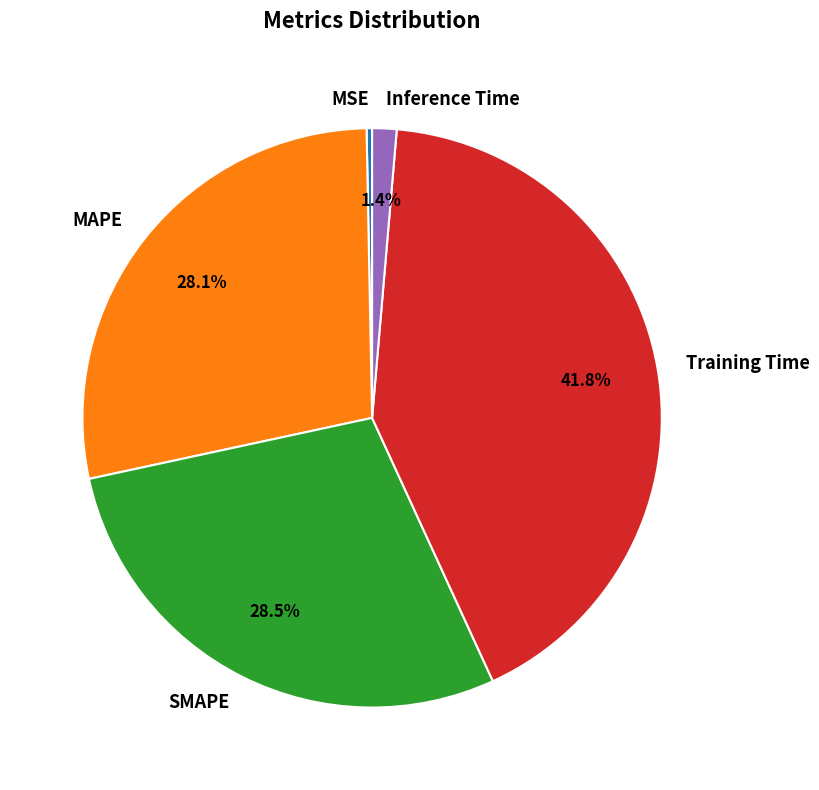

To the nearest percent, what is the average slice percentage?

20%